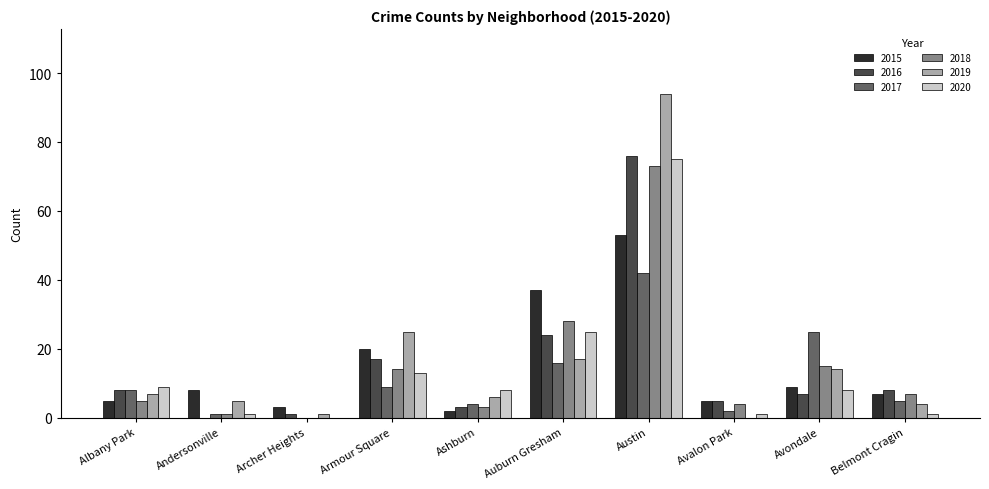

Reading left to right, list all the values displayed in this chart.

2015: Albany Park=5	Andersonville=8	Archer Heights=3	Armour Square=20	Ashburn=2	Auburn Gresham=37	Austin=53	Avalon Park=5	Avondale=9	Belmont Cragin=7
2016: Albany Park=8	Andersonville=0	Archer Heights=1	Armour Square=17	Ashburn=3	Auburn Gresham=24	Austin=76	Avalon Park=5	Avondale=7	Belmont Cragin=8
2017: Albany Park=8	Andersonville=1	Archer Heights=0	Armour Square=9	Ashburn=4	Auburn Gresham=16	Austin=42	Avalon Park=2	Avondale=25	Belmont Cragin=5
2018: Albany Park=5	Andersonville=1	Archer Heights=0	Armour Square=14	Ashburn=3	Auburn Gresham=28	Austin=73	Avalon Park=4	Avondale=15	Belmont Cragin=7
2019: Albany Park=7	Andersonville=5	Archer Heights=1	Armour Square=25	Ashburn=6	Auburn Gresham=17	Austin=94	Avalon Park=0	Avondale=14	Belmont Cragin=4
2020: Albany Park=9	Andersonville=1	Archer Heights=0	Armour Square=13	Ashburn=8	Auburn Gresham=25	Austin=75	Avalon Park=1	Avondale=8	Belmont Cragin=1